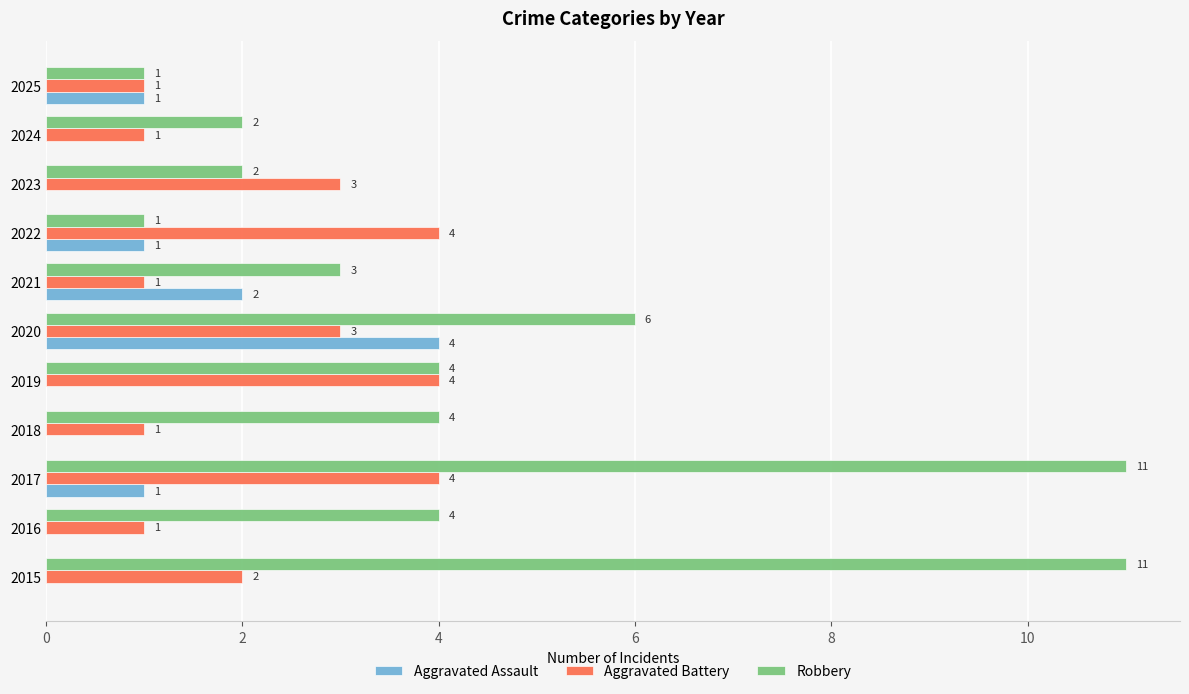

What is the total value across all series at 2022?

6